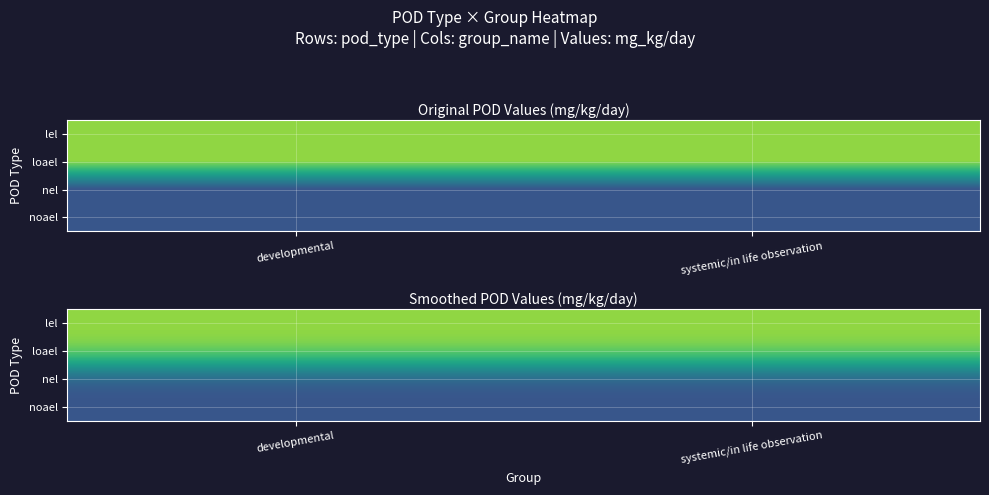

Which has a higher value, developmental or systemic/in life observation?

developmental